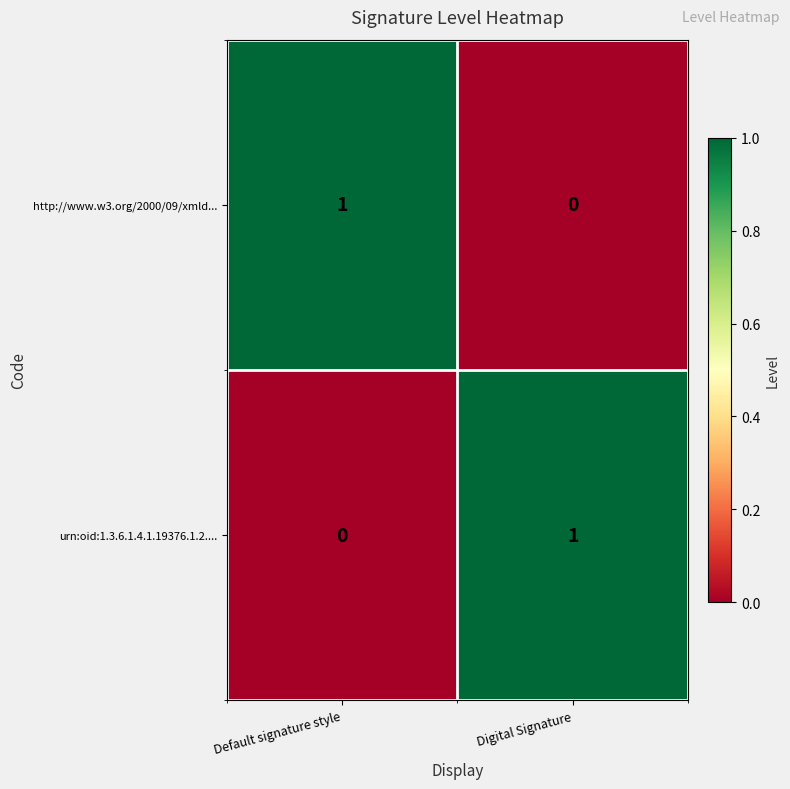

At which label does http://www.w3.org/2000/09/xmld... reach its minimum?

Digital Signature